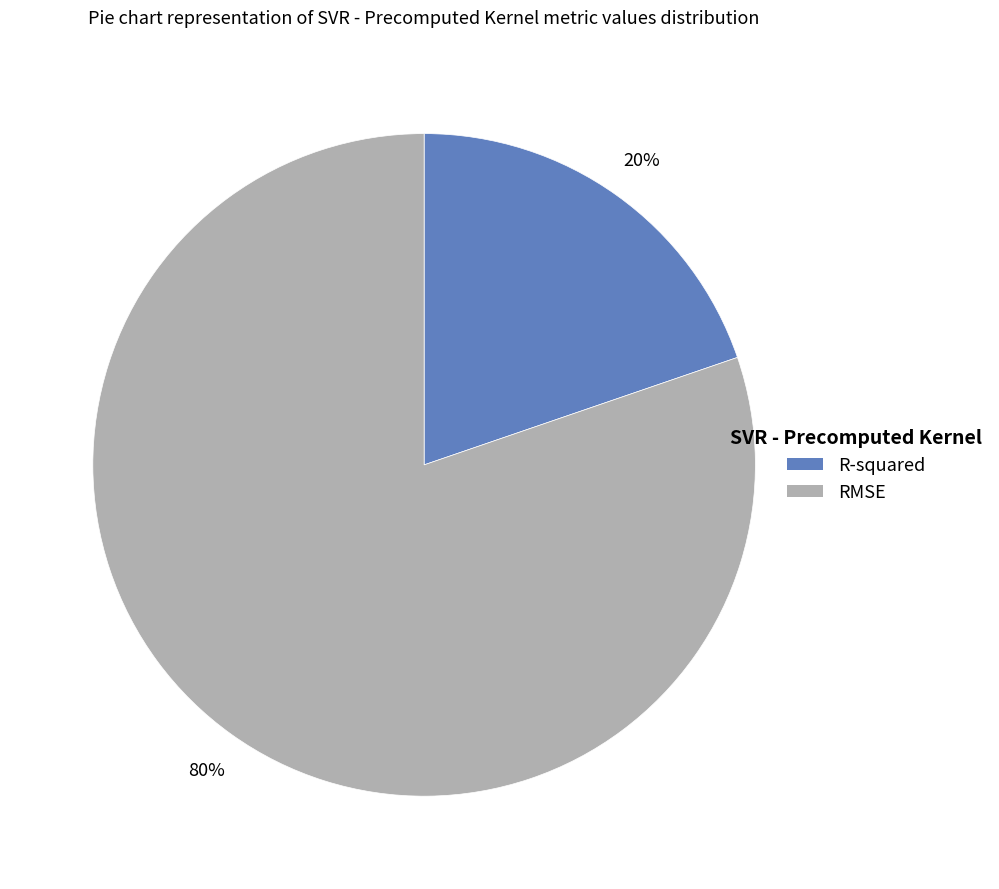

To the nearest percent, what percentage of the pie is R-squared?

20%